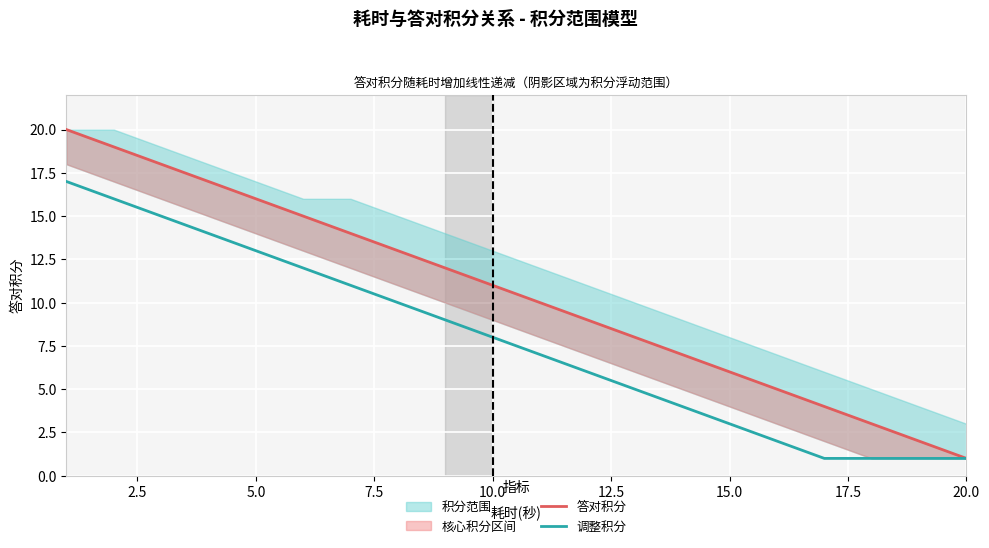

Is it true that 调整积分 equals 4 at 10.0?

False